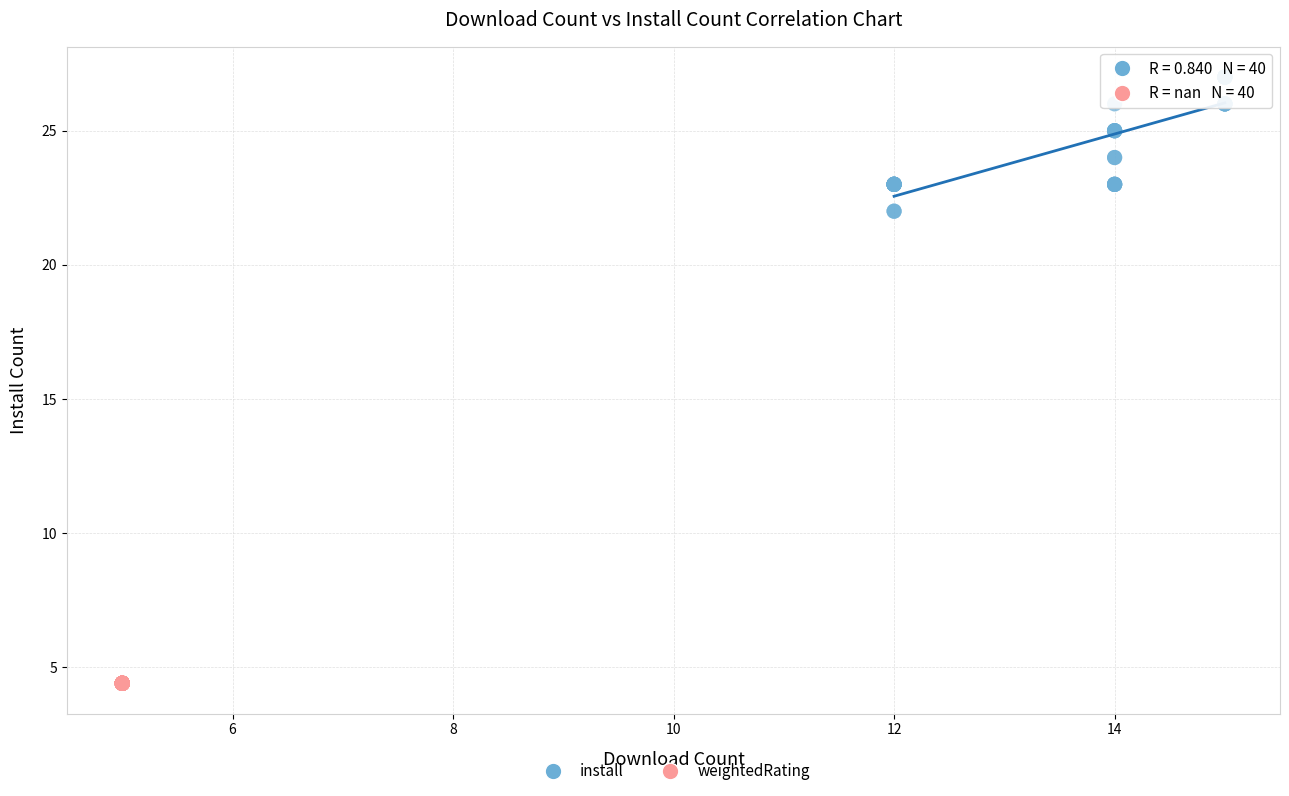

Which series contains the highest Y value?

install